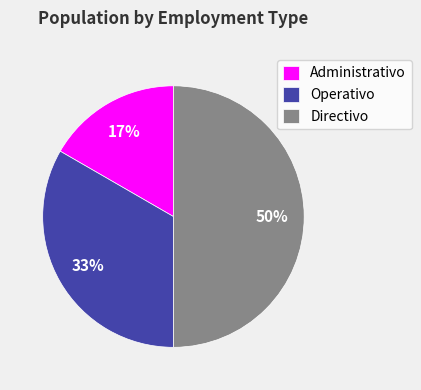

Rank the categories by value from lowest to highest.

Administrativo, Operativo, Directivo